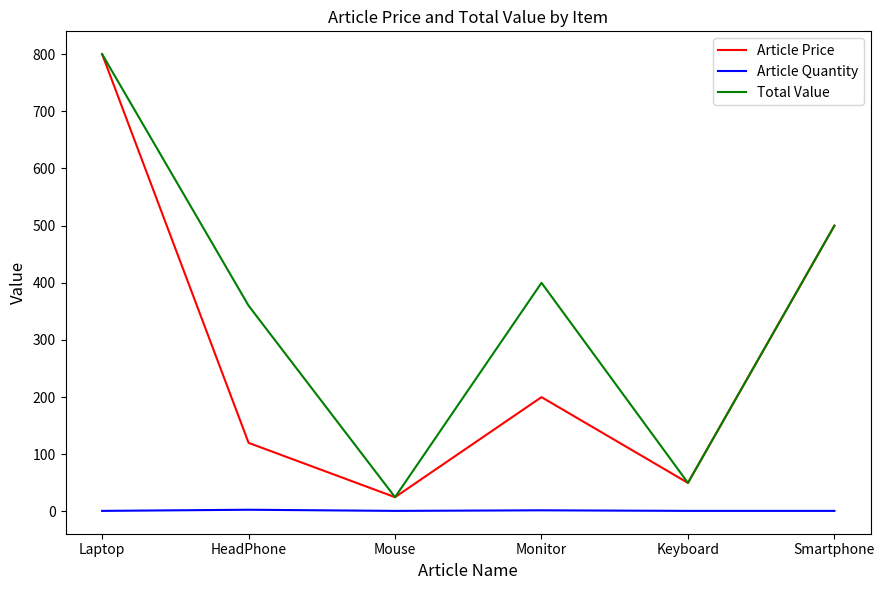

How many values in the Article Price series are below 200?

3